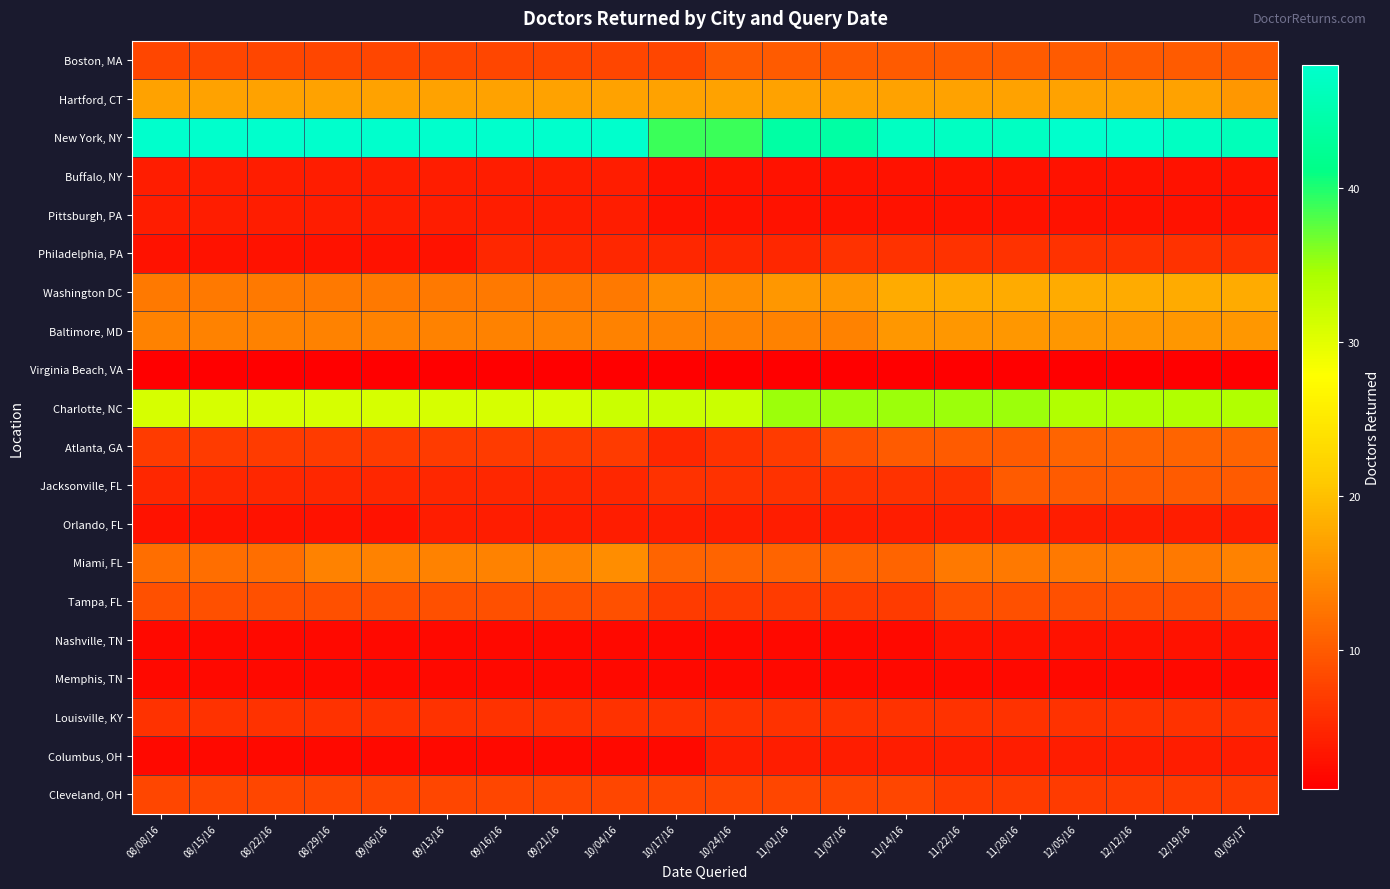

Which series has the largest total across all categories?

New York, NY